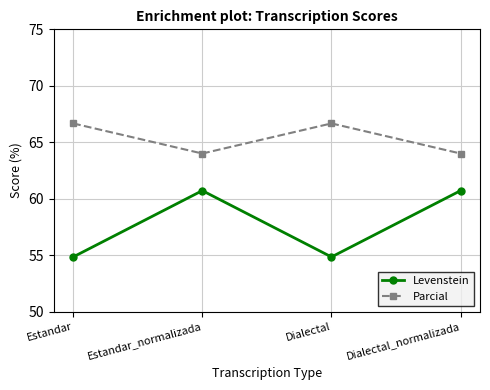

Does the chart have visible grid lines?

Yes